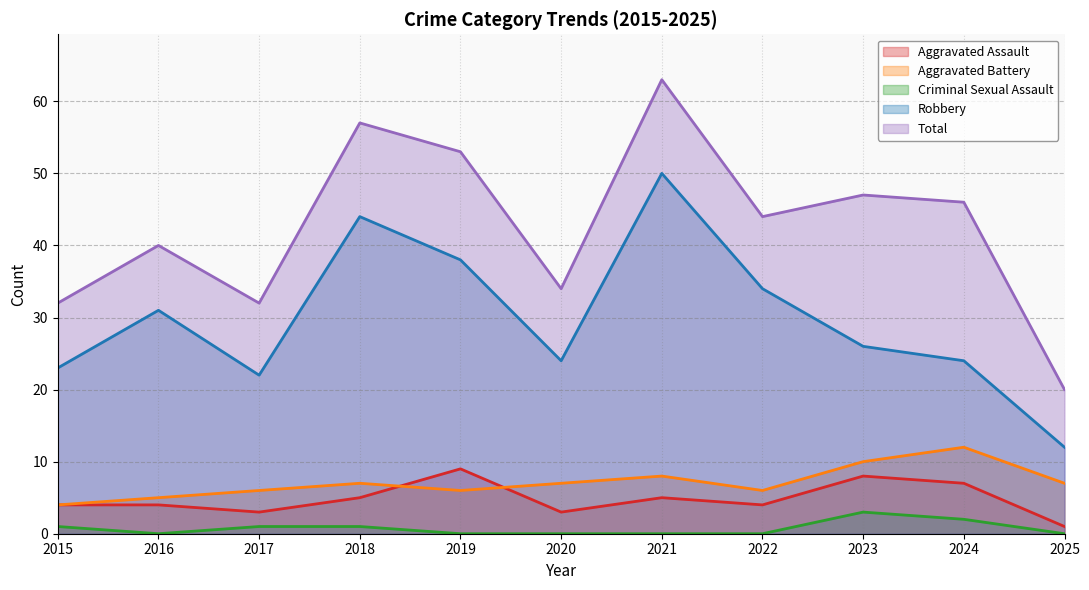

How many interior local valleys does the Robbery series have?

2